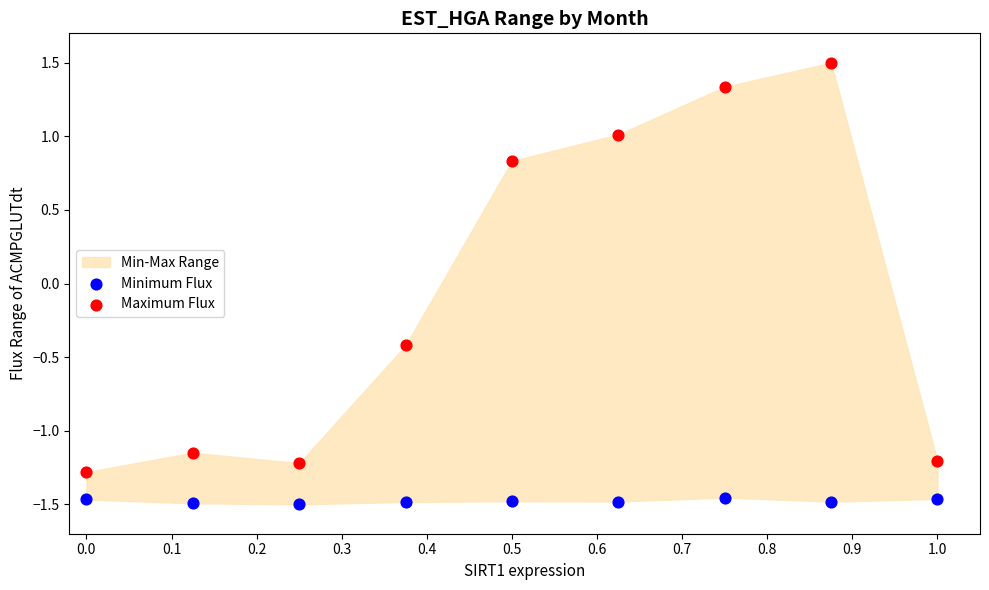

Across all data points, what is the range of Y values (max minus min)?

3.0